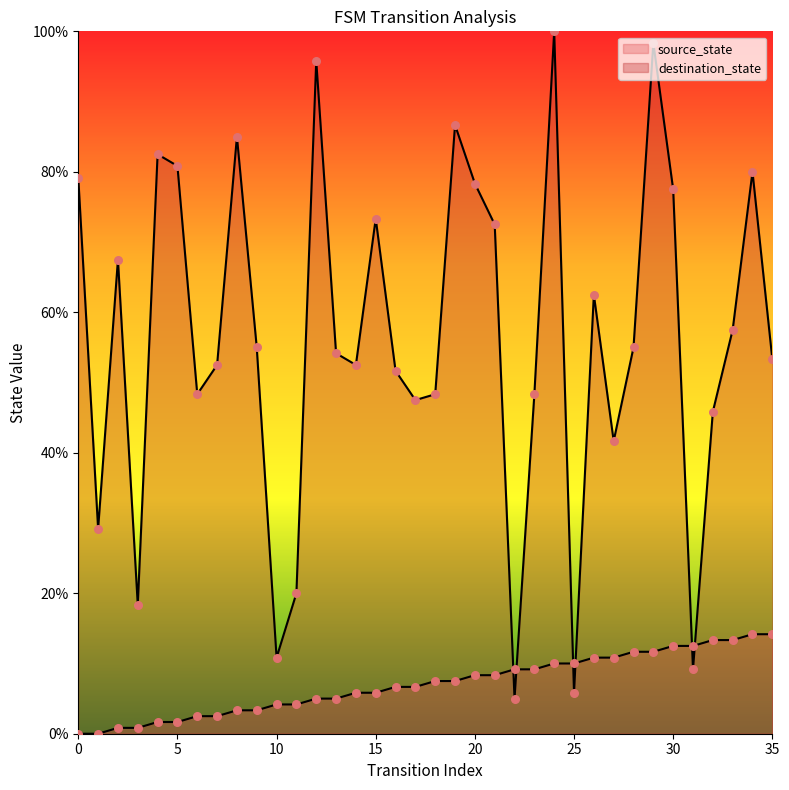

Which series contains the lowest Y value?

source_state